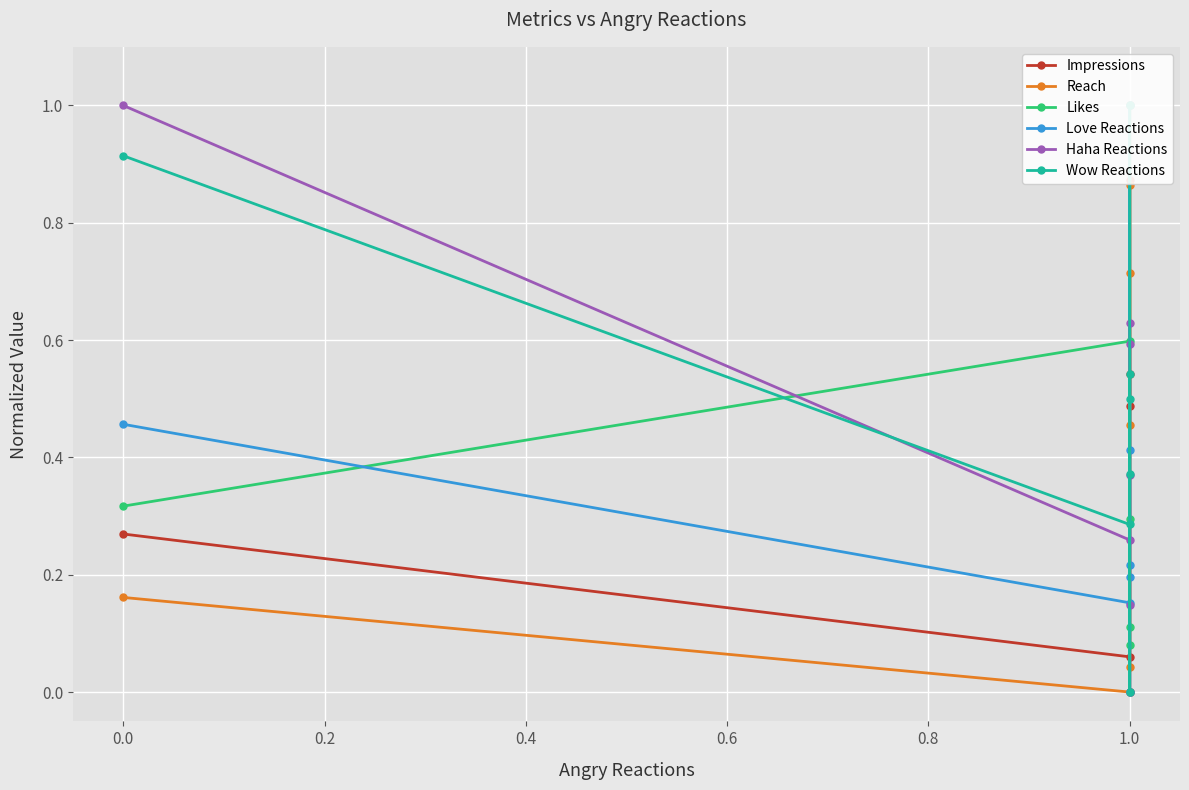

Which has a higher value, 1.0 or 1.0?

1.0